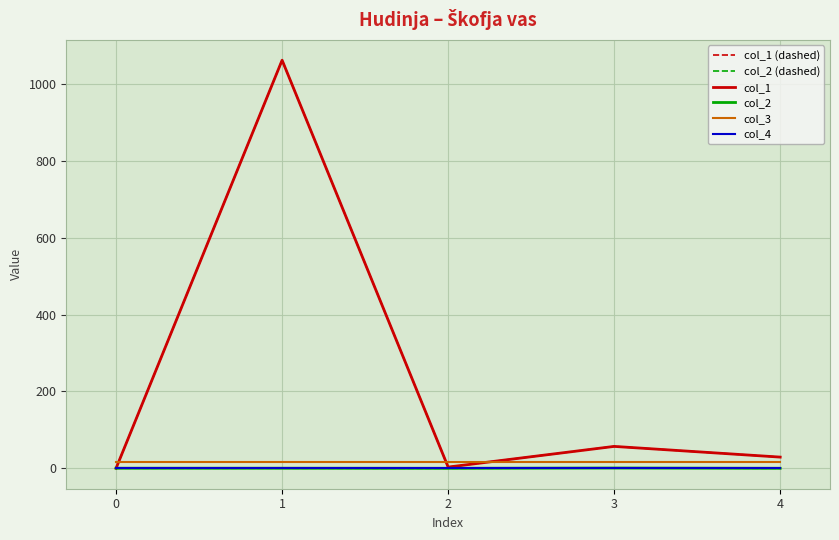

Between 3 and 0, which is larger?

3